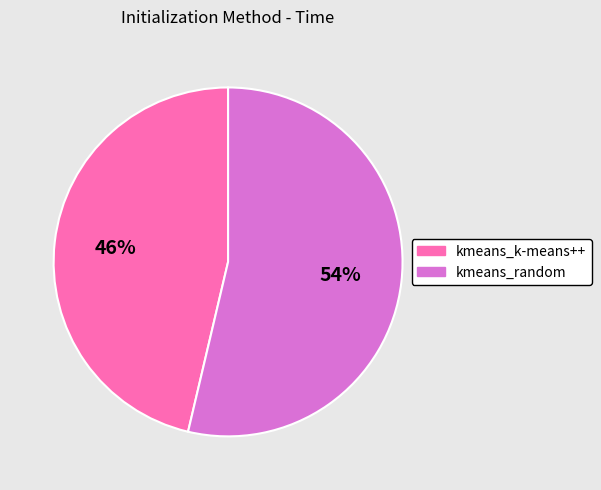

Is there any slice that represents more than half of the pie?

Yes